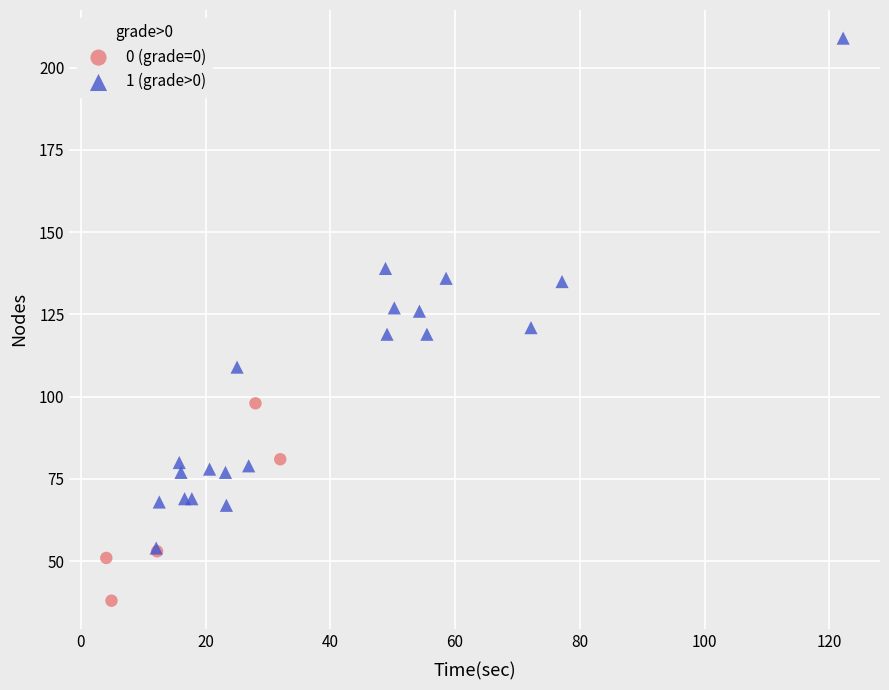

Which series has the largest Y range (max minus min)?

1 (grade>0)